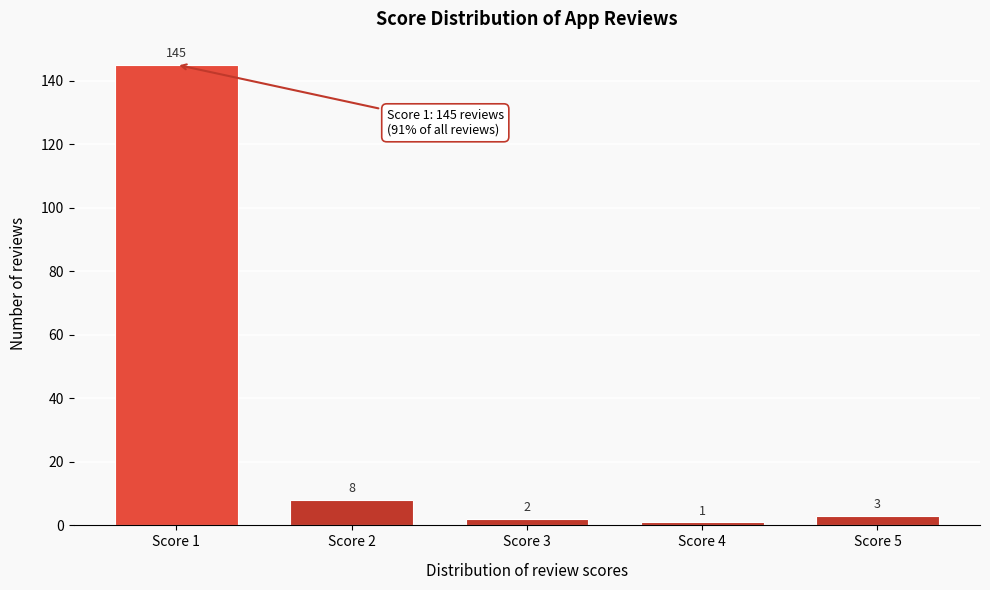

Reading left to right, transcribe all the data shown in this chart.

Score 1=145	Score 2=8	Score 3=2	Score 4=1	Score 5=3